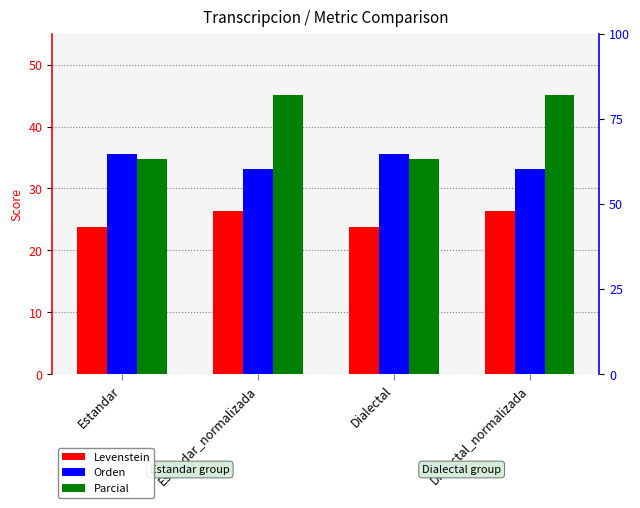

List the series in order of their peak value, lowest first.

Levenstein, Orden, Parcial